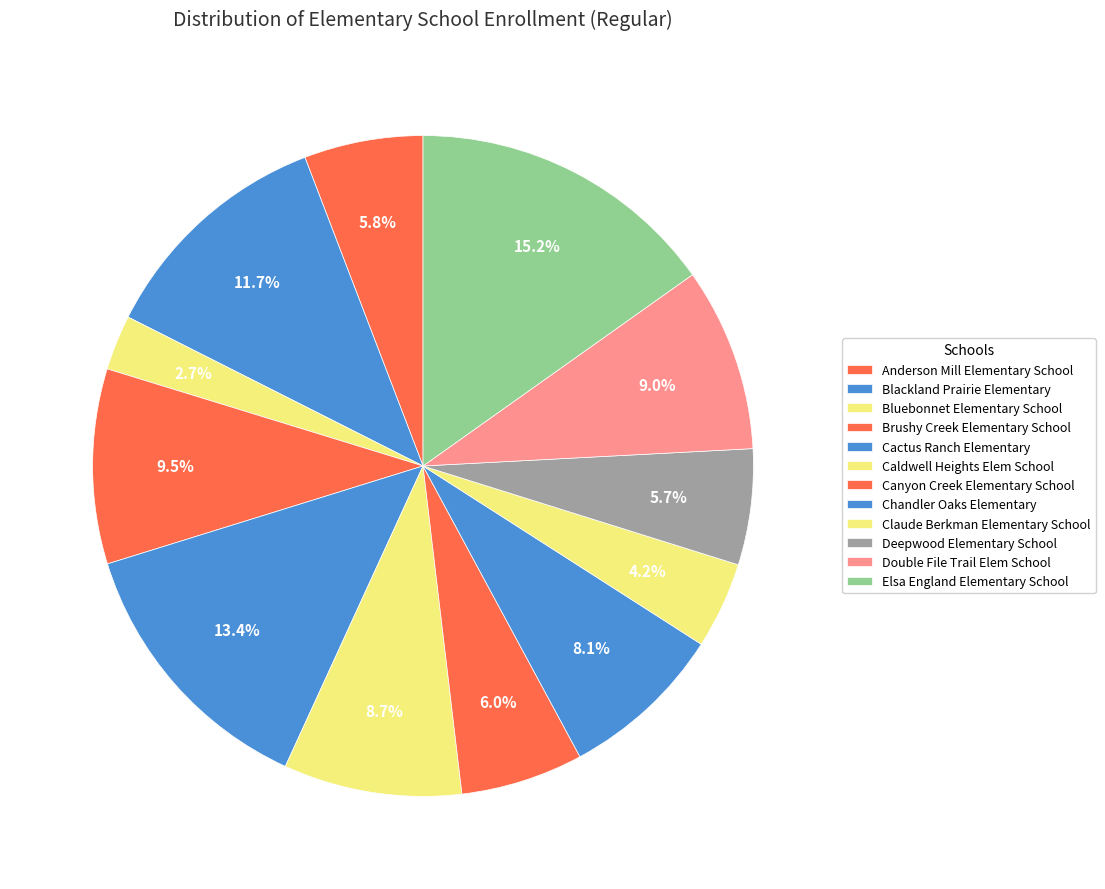

To the nearest percent, what is the difference between the Bluebonnet Elementary School and Cactus Ranch Elementary slice percentages?

11%